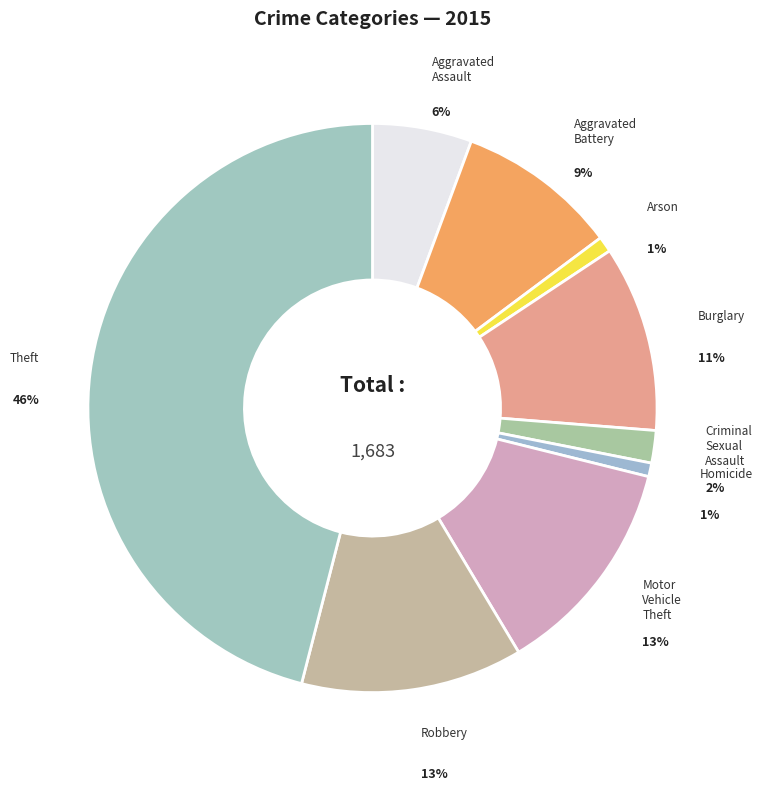

How many segments does this pie chart have?

9